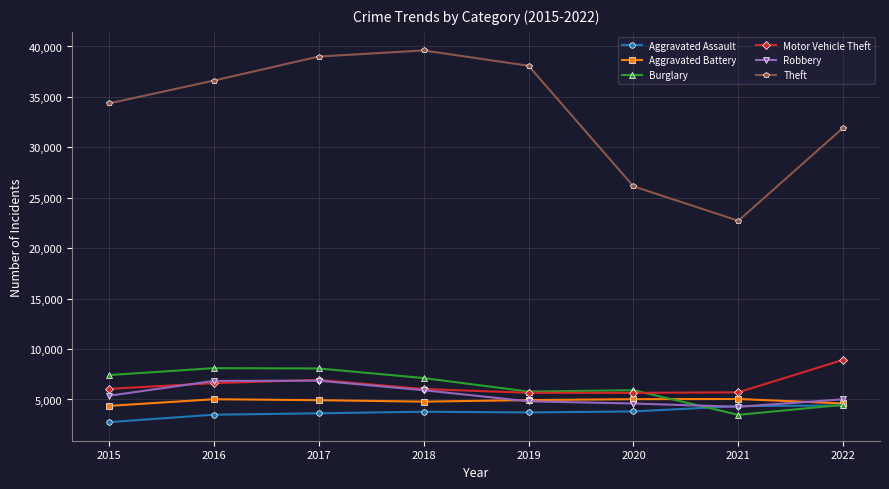

What is the average value of the Aggravated Battery series?

4842